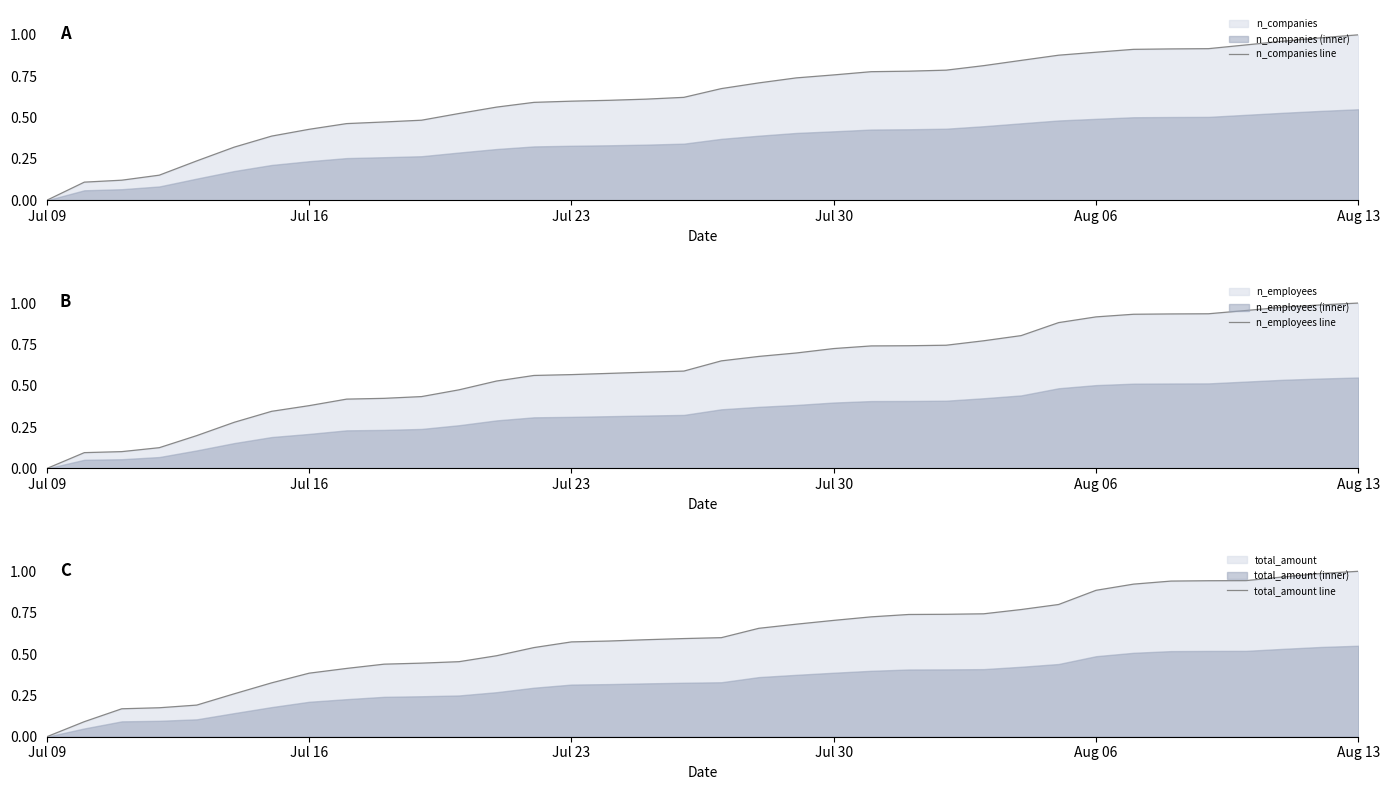

At which label is n_employees line closest to 0?

Jul 09